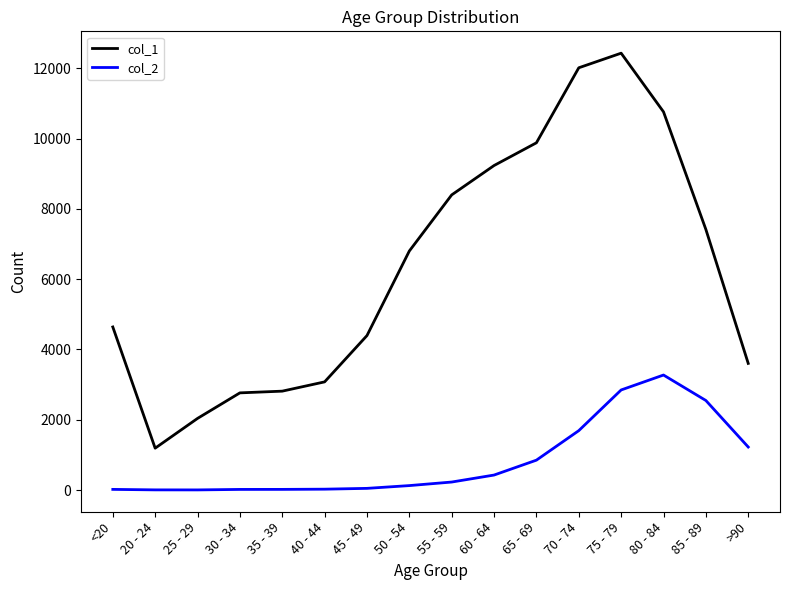

List the series in order of their overall mean, highest first.

col_1, col_2